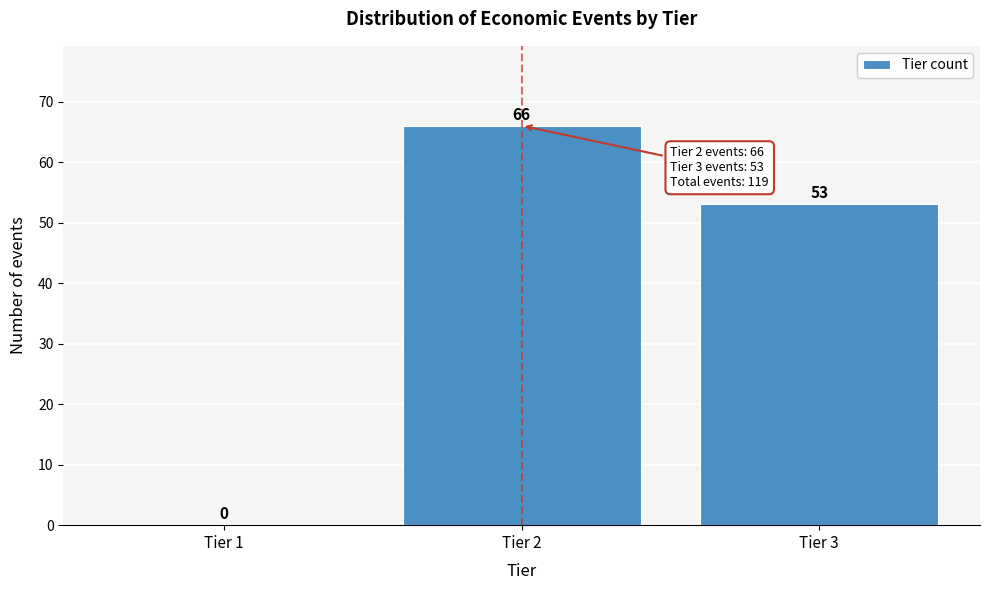

How tall is the bar that spans 2.5 to 3.5 on the x-axis?

53